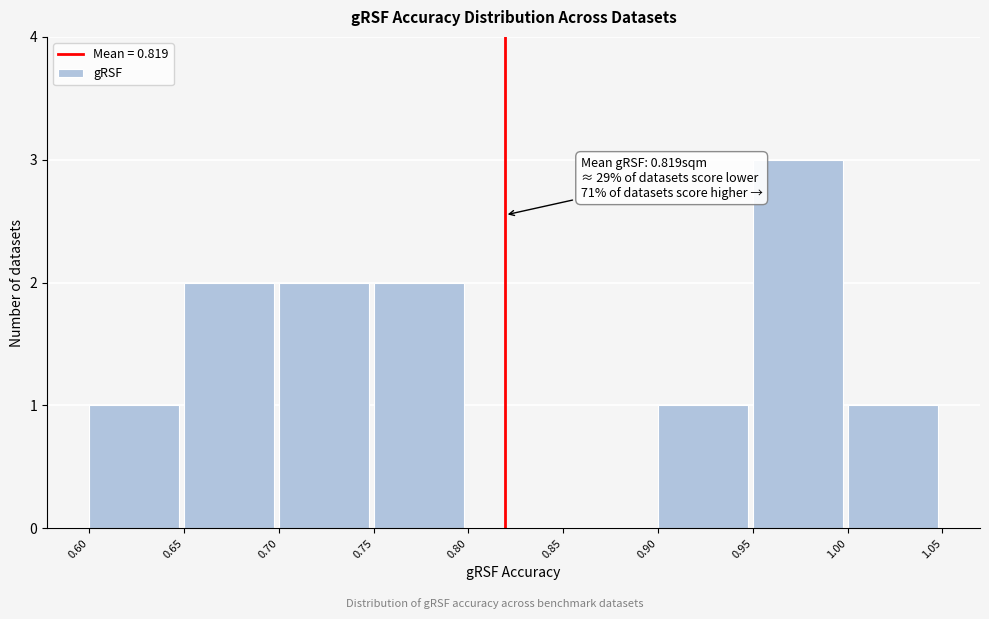

Which range on the x-axis has the tallest bar?

0.95 to 1.00